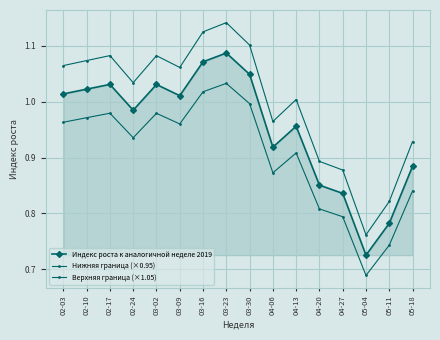

In Индекс роста к аналогичной неделе 2019, how many points are higher than both neighbors (excluding endpoints)?

4